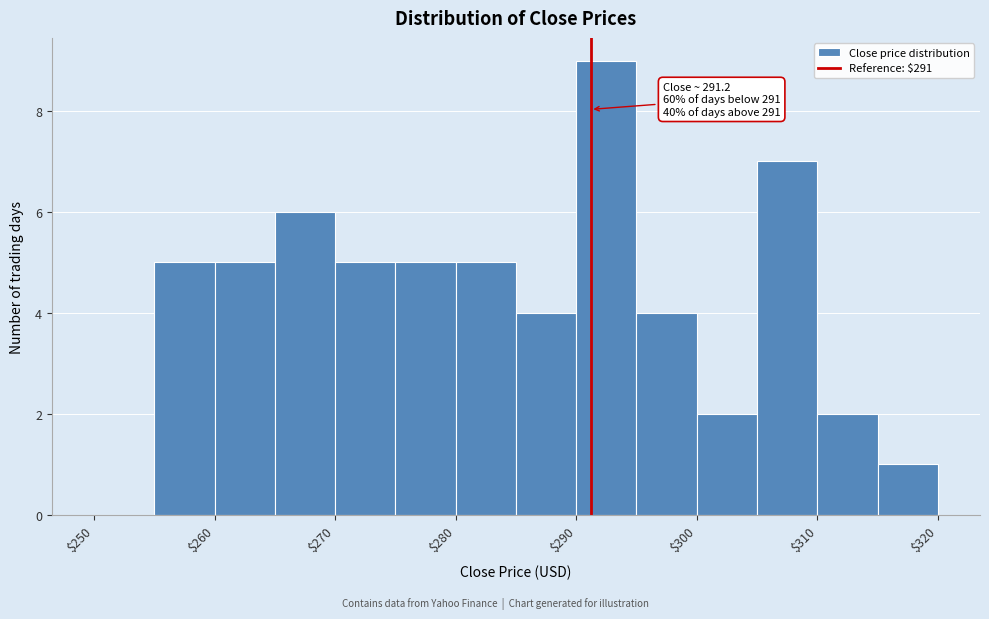

Which range on the x-axis has the tallest bar?

290 to 295